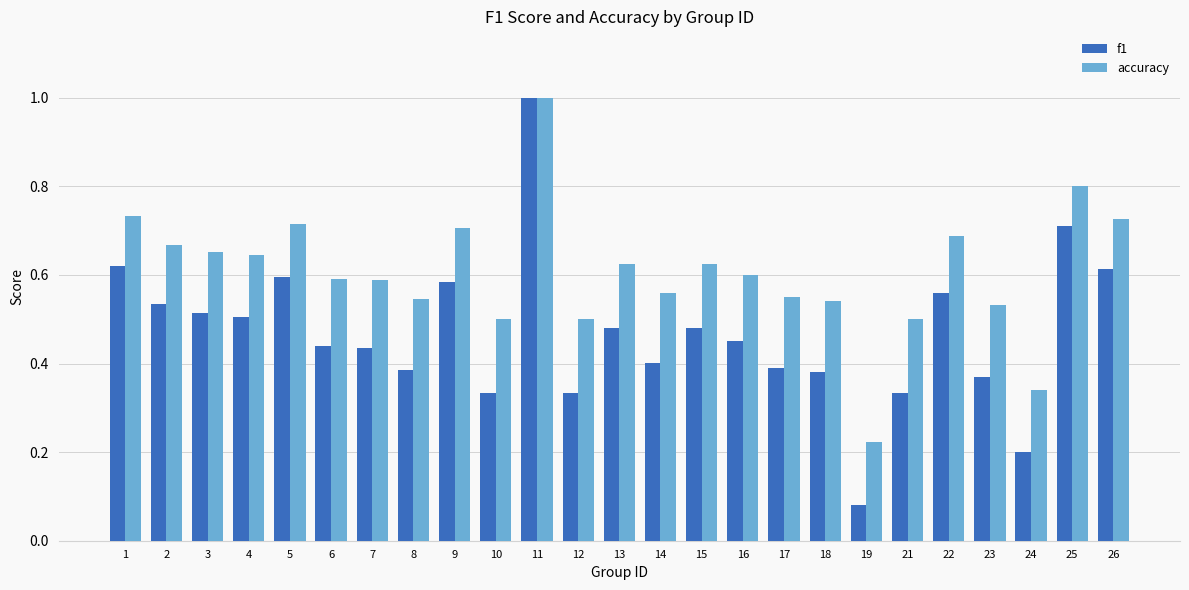

At how many categories does at least one series exceed 0?

25